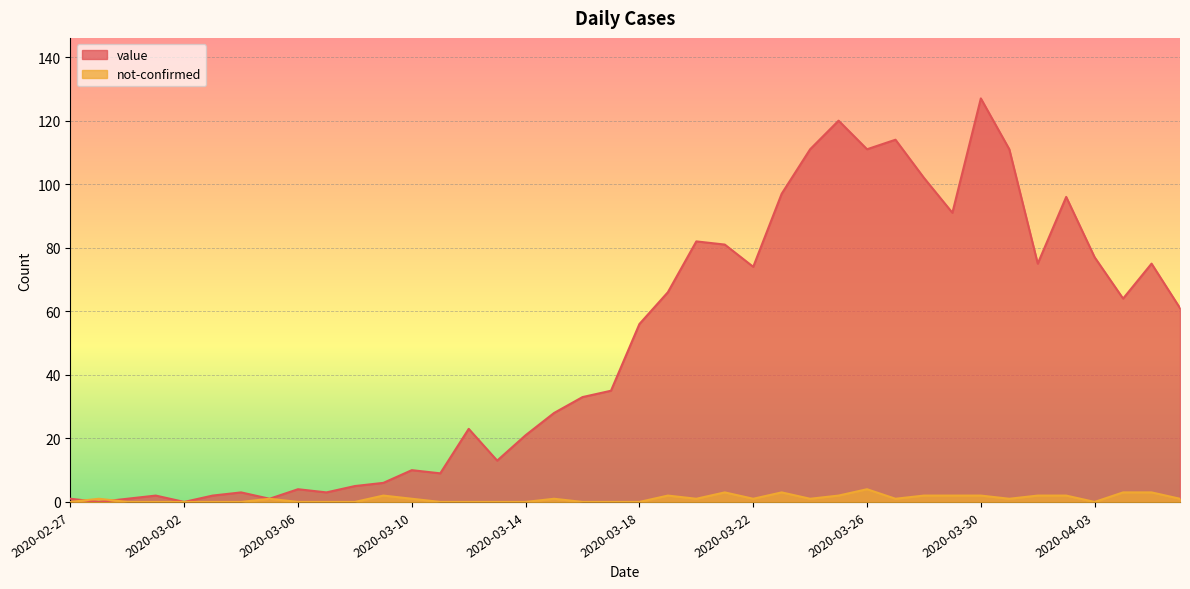

Where is the first local minimum for value?

2020-02-28